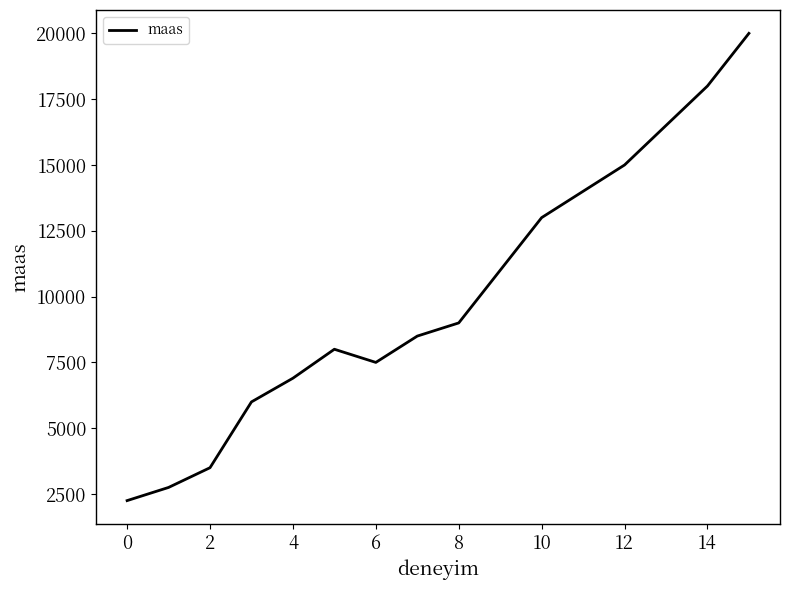

What is the maximum value shown in the chart?

20000